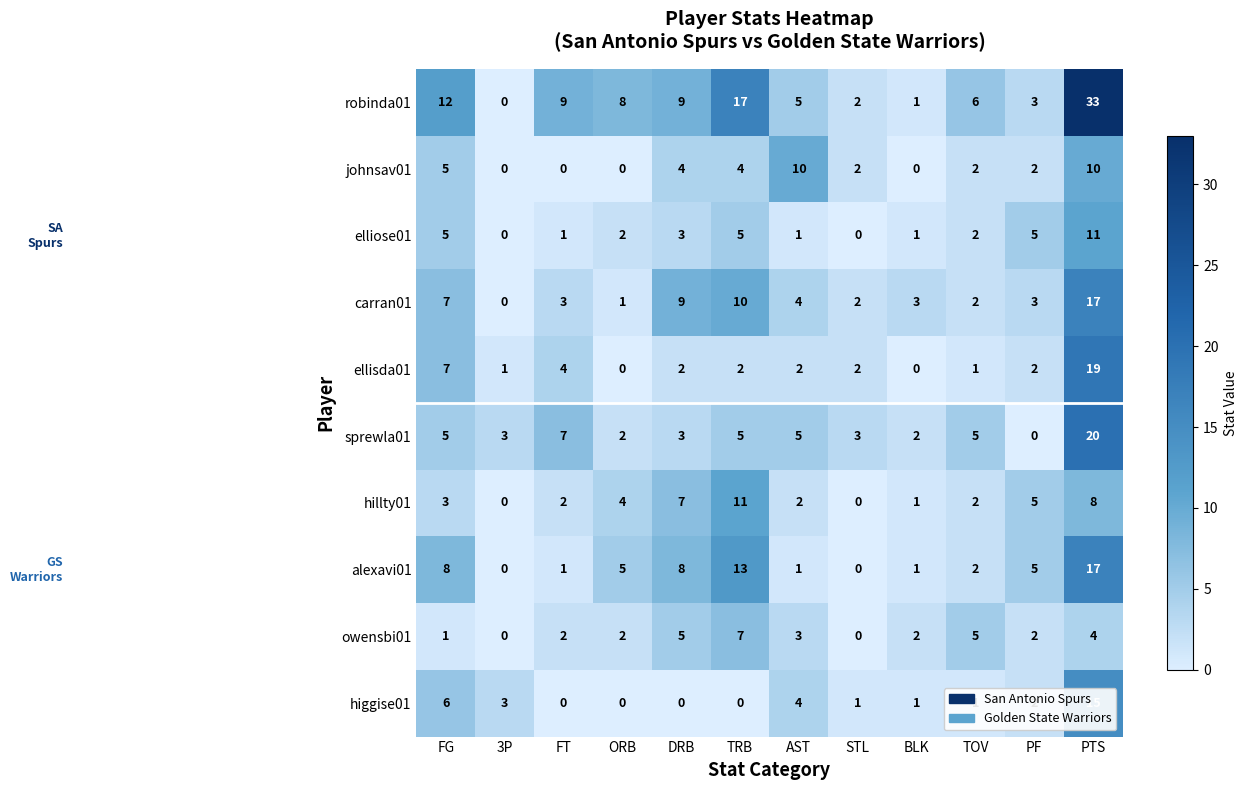

What is the sum of all hillty01 values?

45